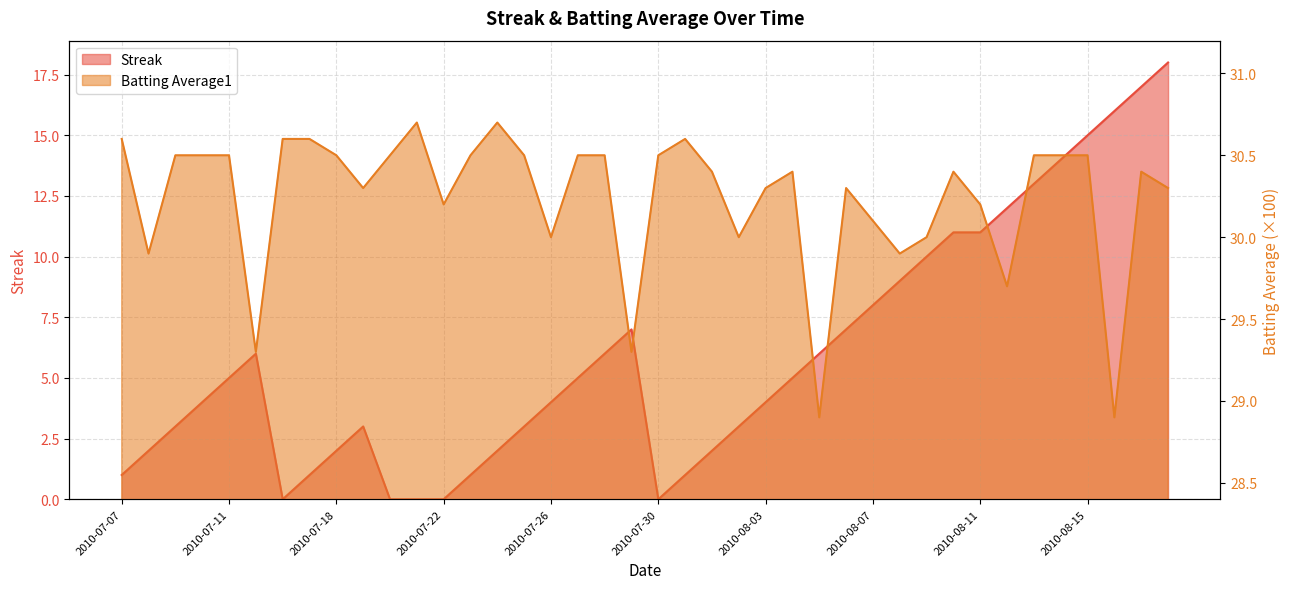

Which series has the widest spread of values?

Streak